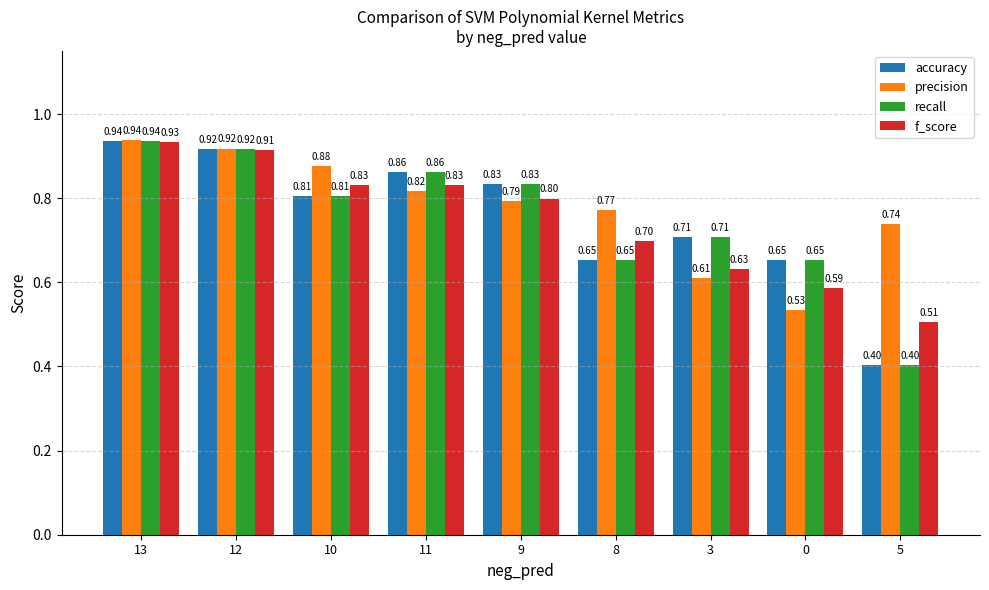

What is the difference between the second highest and second lowest values in the f_score series?

0.3